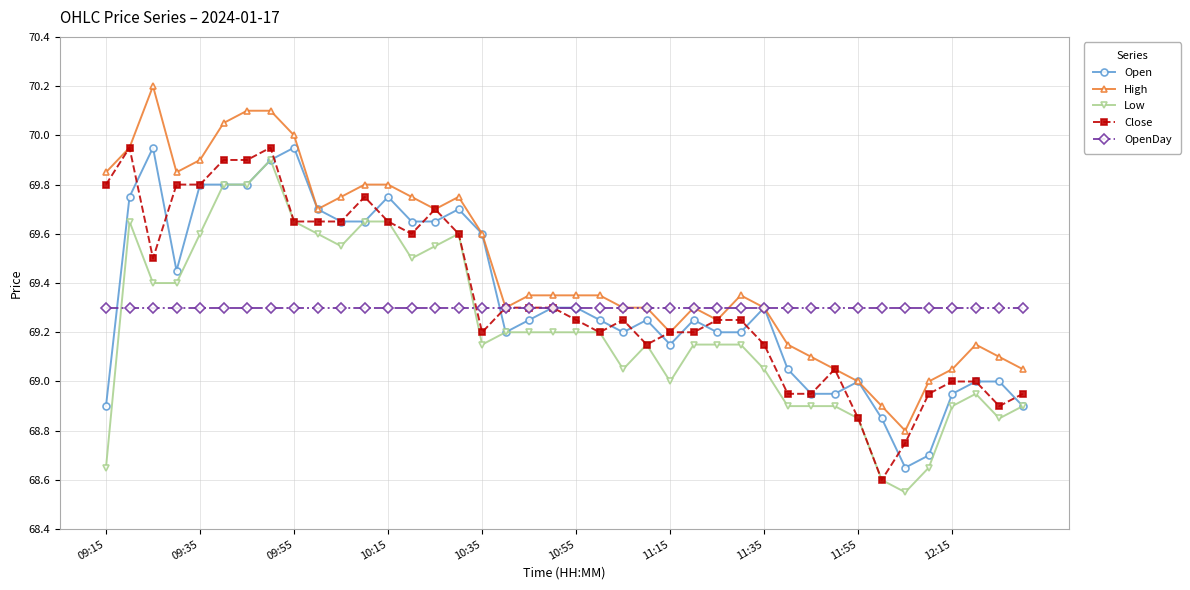

What is the maximum value for Low?

69.9